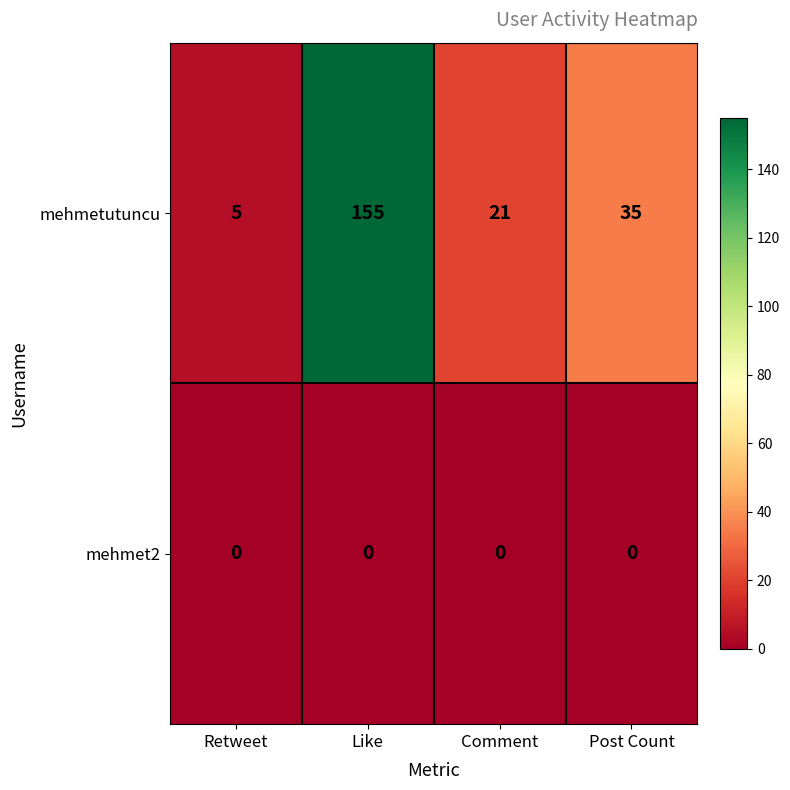

True or false: mehmet2 has a value of 0 at Retweet.

True